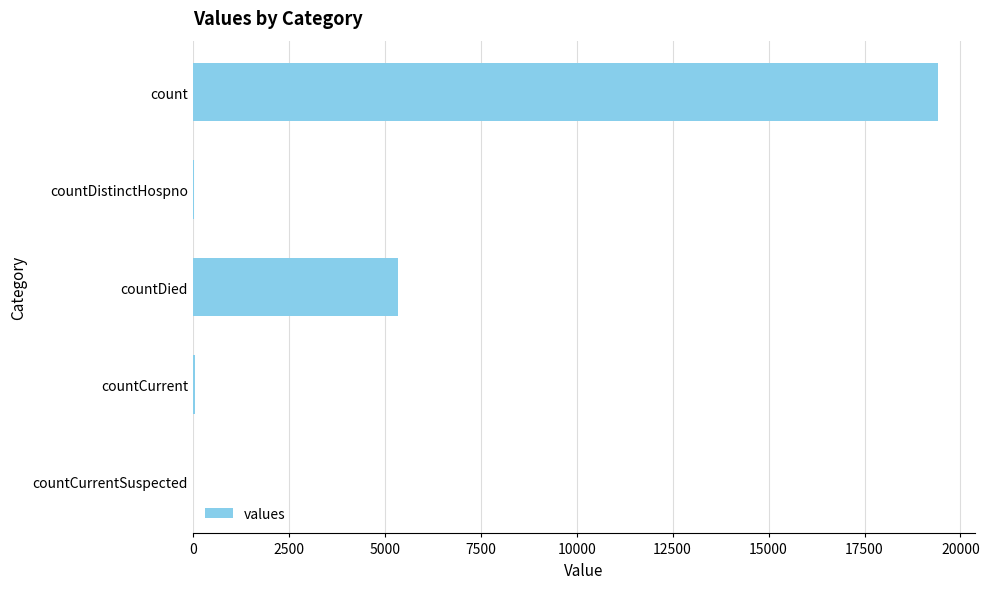

How many categories are shown in the chart?

5